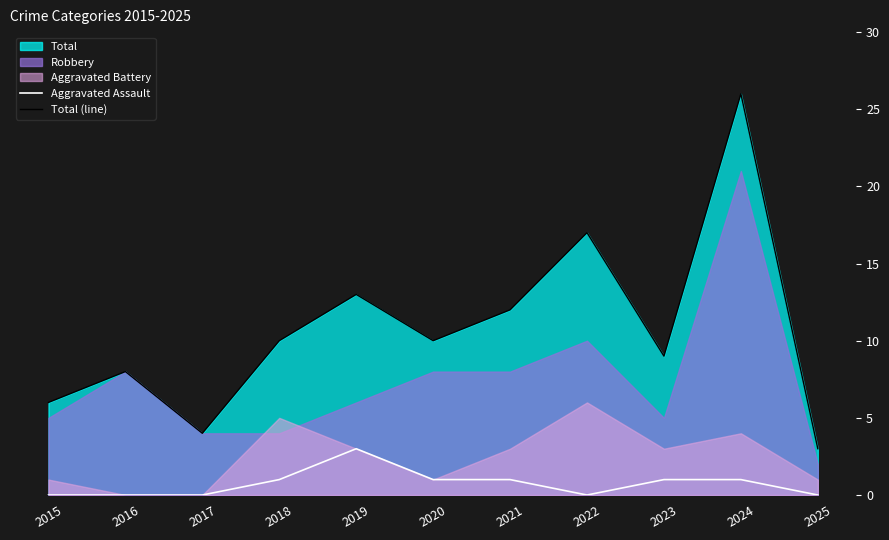

Rank the categories by Aggravated Assault value from highest to lowest.

2019, 2018, 2020, 2021, 2023, 2024, 2015, 2016, 2017, 2022, 2025